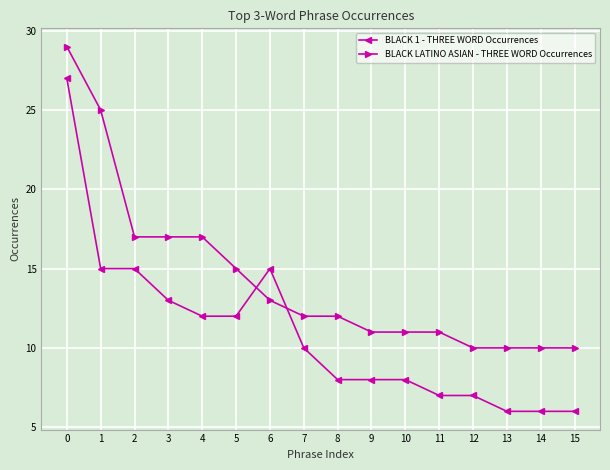

What is the difference between the BLACK 1 - THREE WORD Occurrences values at 10 and 1?

7